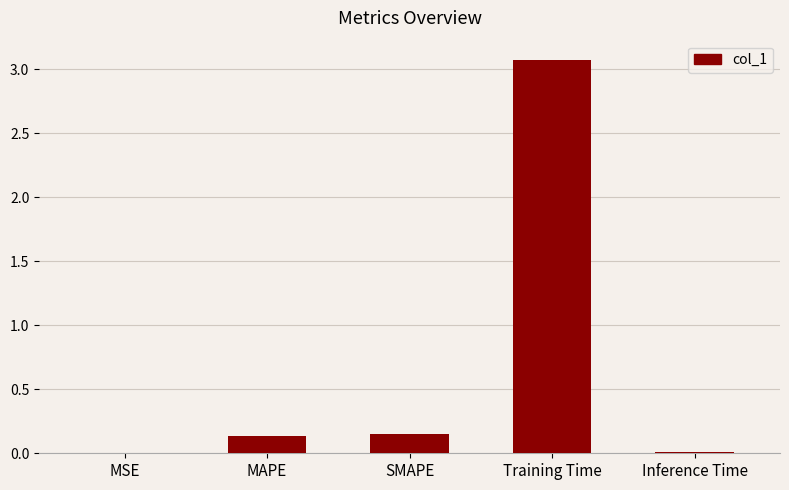

The value at Inference Time is 0.0. True or false?

True